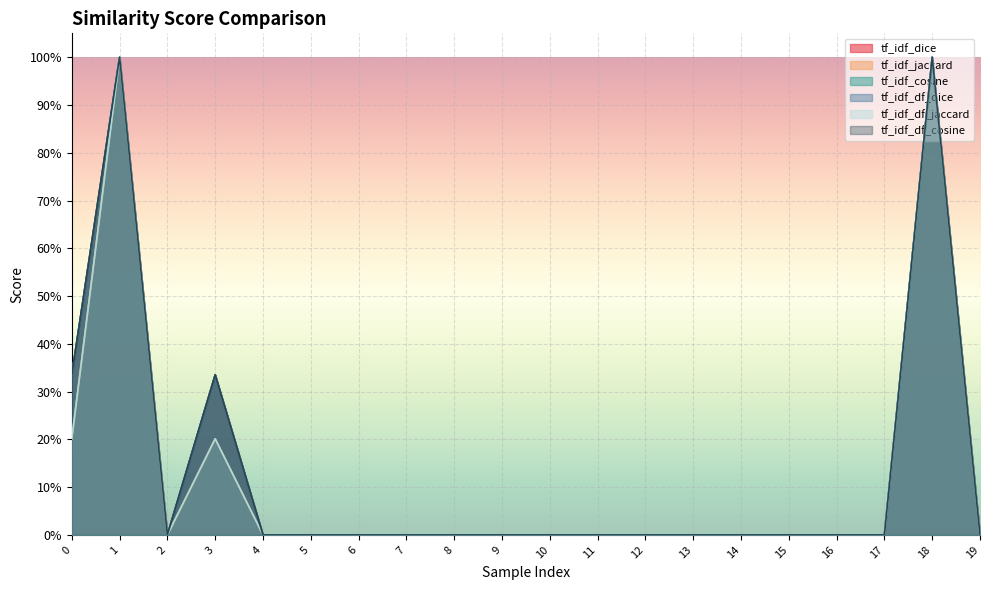

What is the average value of the tf_idf_df_cosine series?

0.1